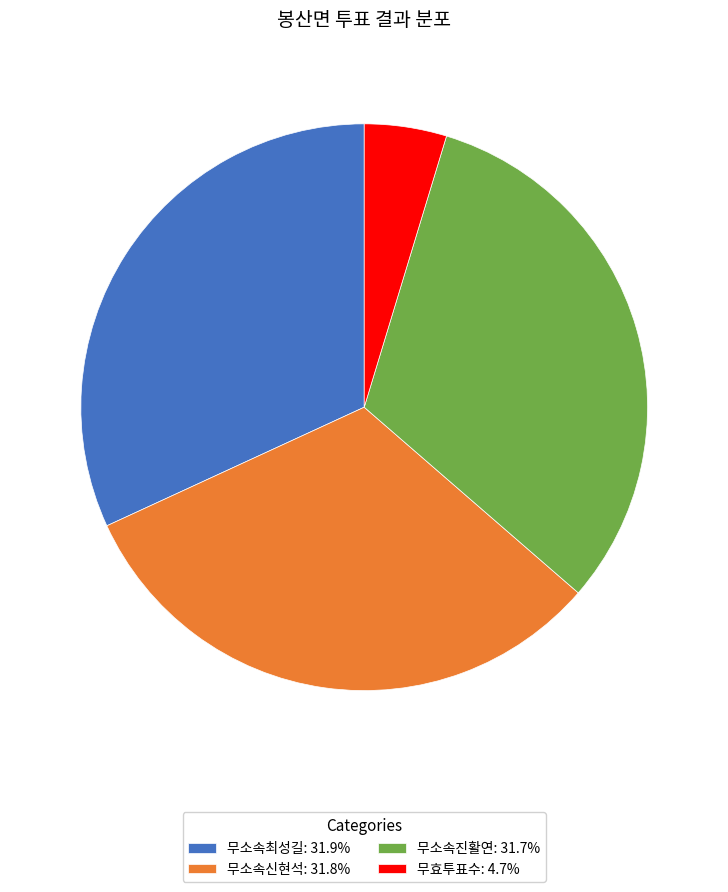

Is it true that 무소속진활연 is 47% of the pie?

False